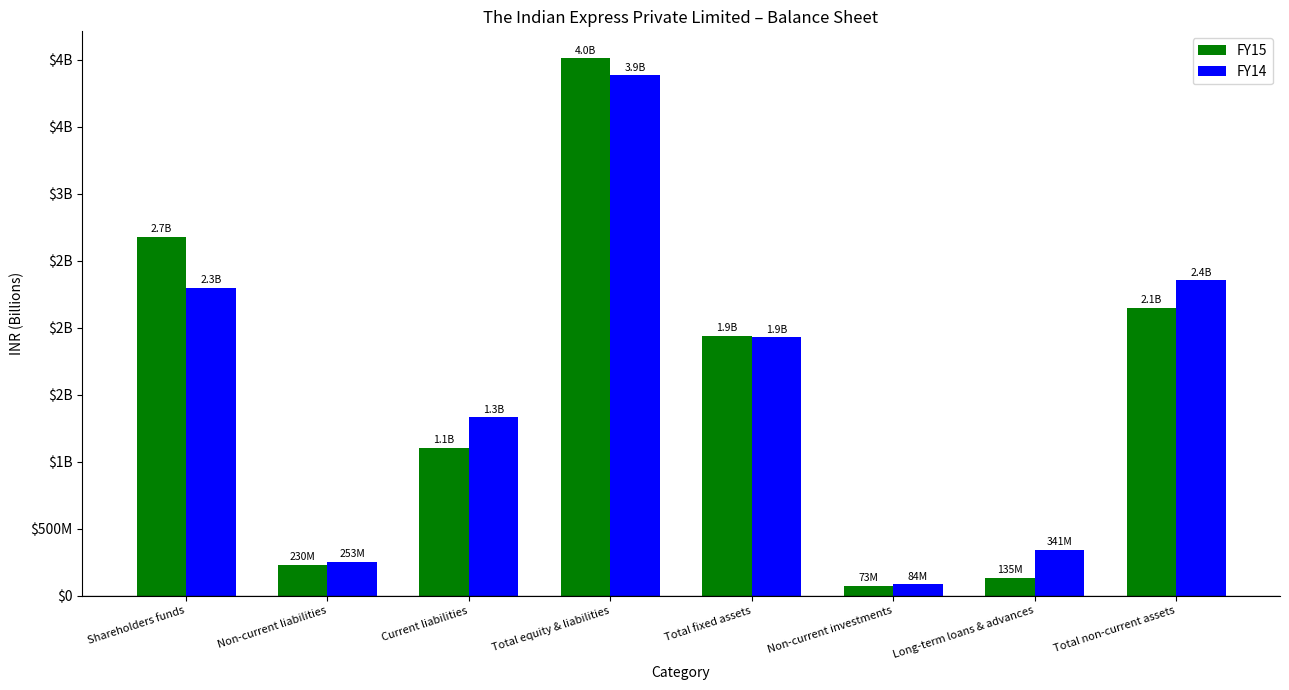

What is the label of the 2nd bar from the right?

Long-term loans & advances